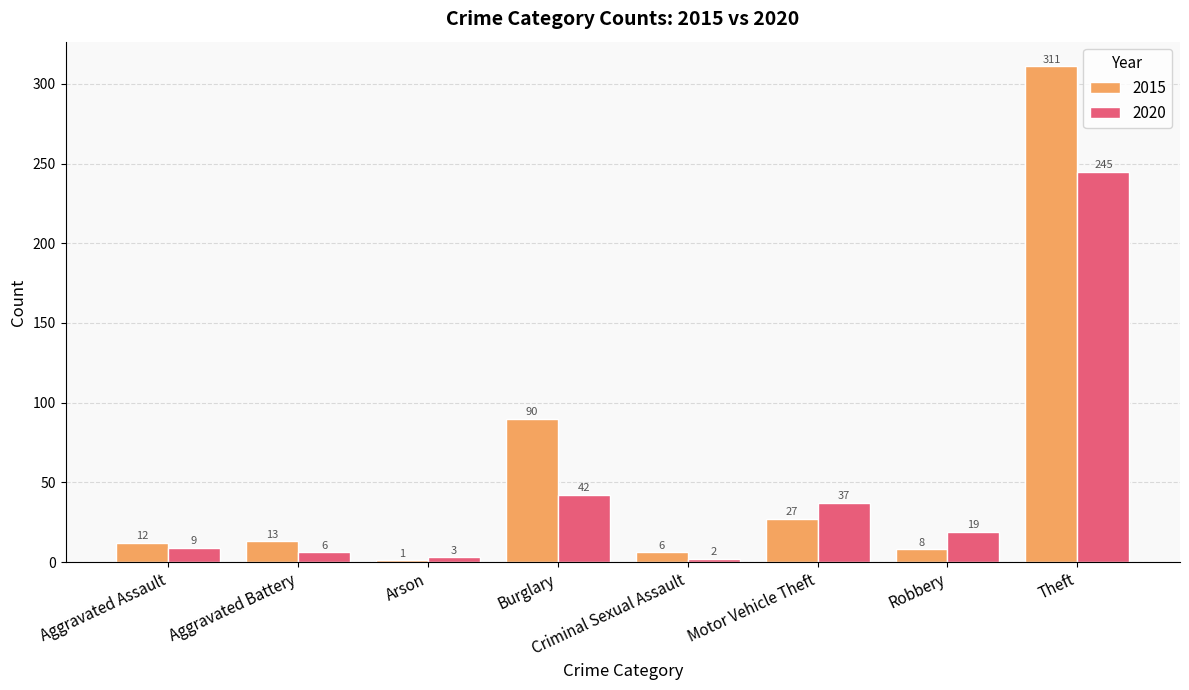

List the series in order of their peak value, highest first.

2015, 2020